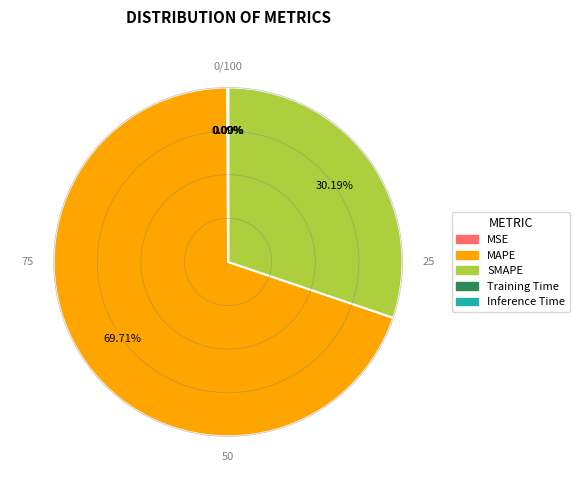

Which slice is the largest?

MAPE